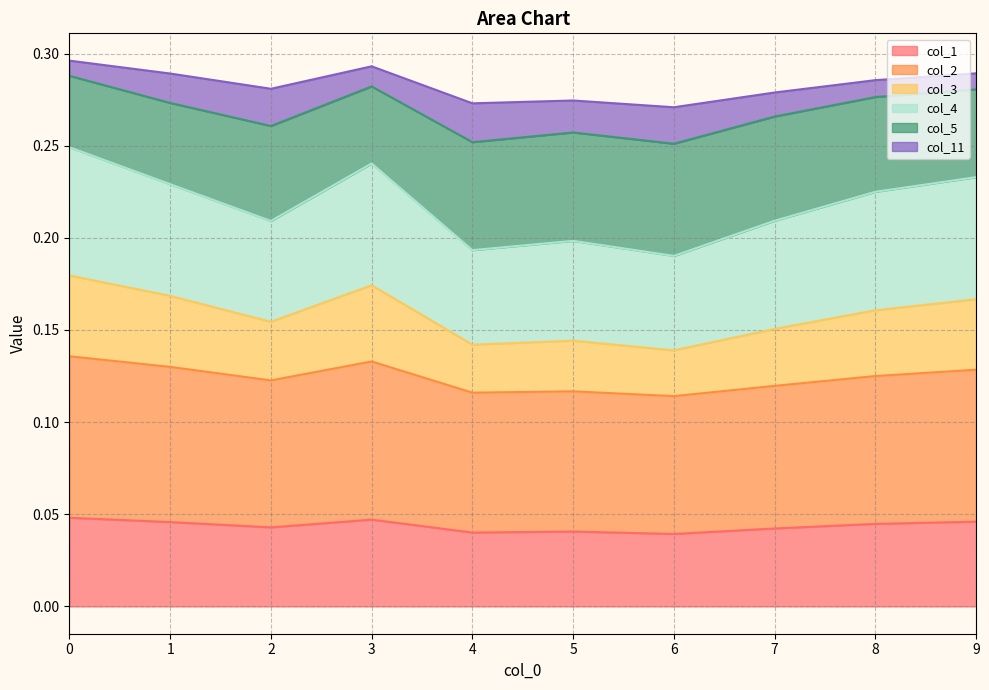

What is the total value across all series at 0?

0.3